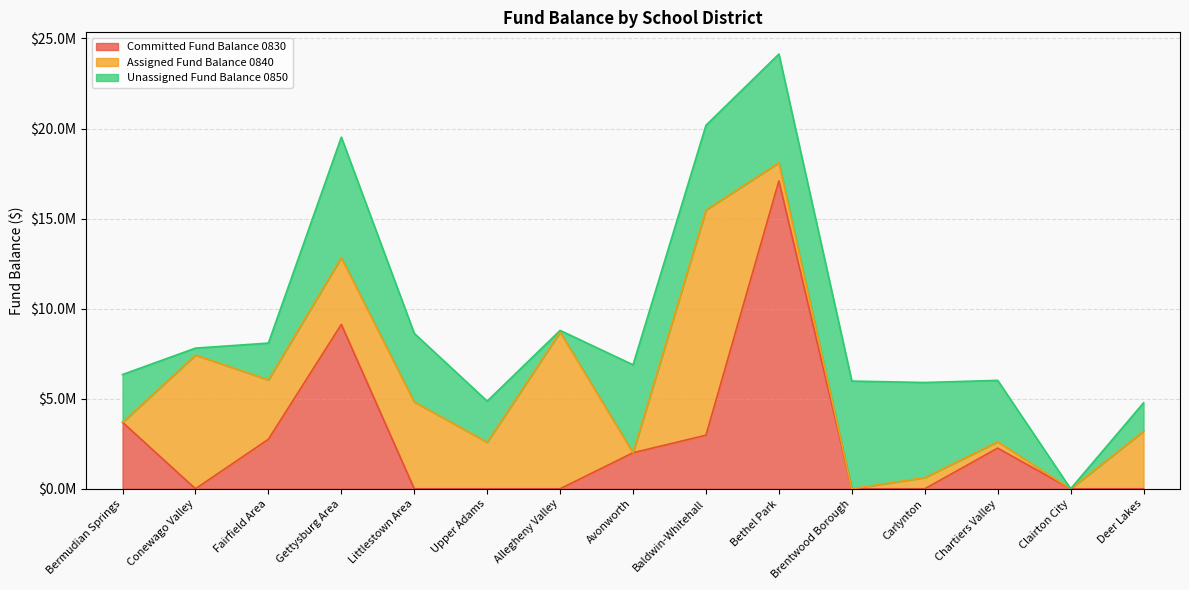

What is the sum of all Committed Fund Balance 0830 values?

39885677